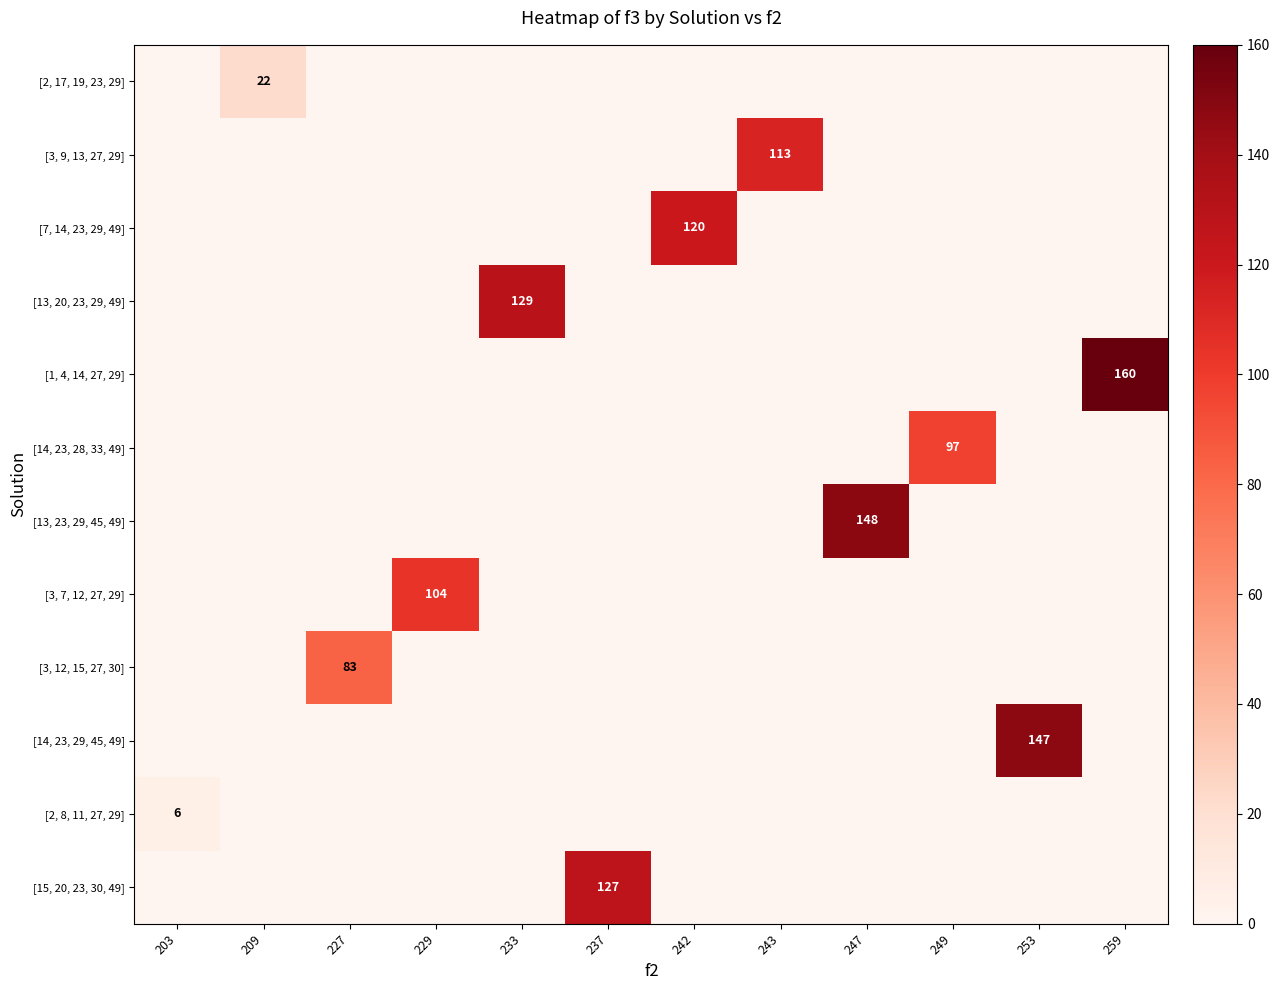

Reading left to right, what are all the values shown in this chart?

row_0: 203=0	209=22	227=0	229=0	233=0	237=0	242=0	243=0	247=0	249=0	253=0	259=0
row_1: 203=0	209=0	227=0	229=0	233=0	237=0	242=0	243=113	247=0	249=0	253=0	259=0
row_2: 203=0	209=0	227=0	229=0	233=0	237=0	242=120	243=0	247=0	249=0	253=0	259=0
row_3: 203=0	209=0	227=0	229=0	233=129	237=0	242=0	243=0	247=0	249=0	253=0	259=0
row_4: 203=0	209=0	227=0	229=0	233=0	237=0	242=0	243=0	247=0	249=0	253=0	259=160
row_5: 203=0	209=0	227=0	229=0	233=0	237=0	242=0	243=0	247=0	249=97	253=0	259=0
row_6: 203=0	209=0	227=0	229=0	233=0	237=0	242=0	243=0	247=148	249=0	253=0	259=0
row_7: 203=0	209=0	227=0	229=104	233=0	237=0	242=0	243=0	247=0	249=0	253=0	259=0
row_8: 203=0	209=0	227=83	229=0	233=0	237=0	242=0	243=0	247=0	249=0	253=0	259=0
row_9: 203=0	209=0	227=0	229=0	233=0	237=0	242=0	243=0	247=0	249=0	253=147	259=0
row_10: 203=6	209=0	227=0	229=0	233=0	237=0	242=0	243=0	247=0	249=0	253=0	259=0
row_11: 203=0	209=0	227=0	229=0	233=0	237=127	242=0	243=0	247=0	249=0	253=0	259=0